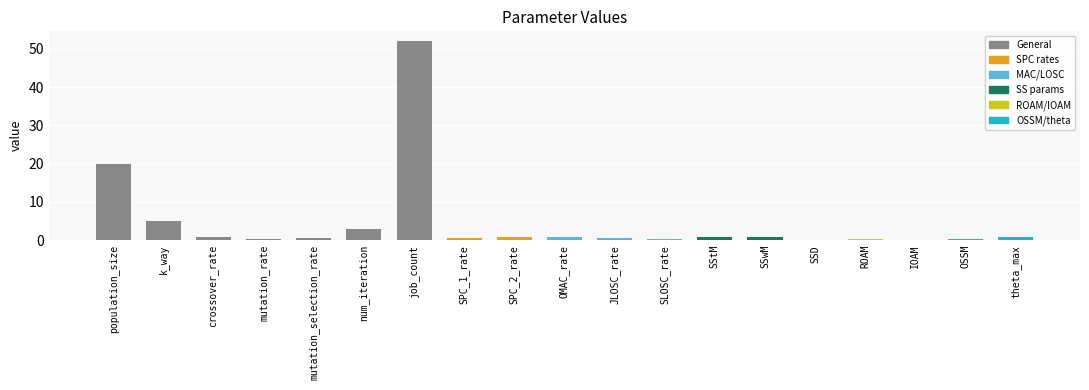

Are the bars horizontal?

No